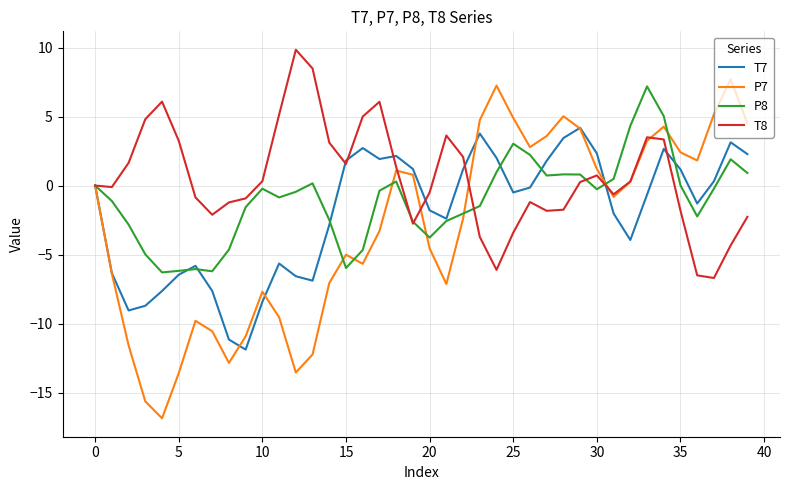

What is the minimum value for T8?

-6.7